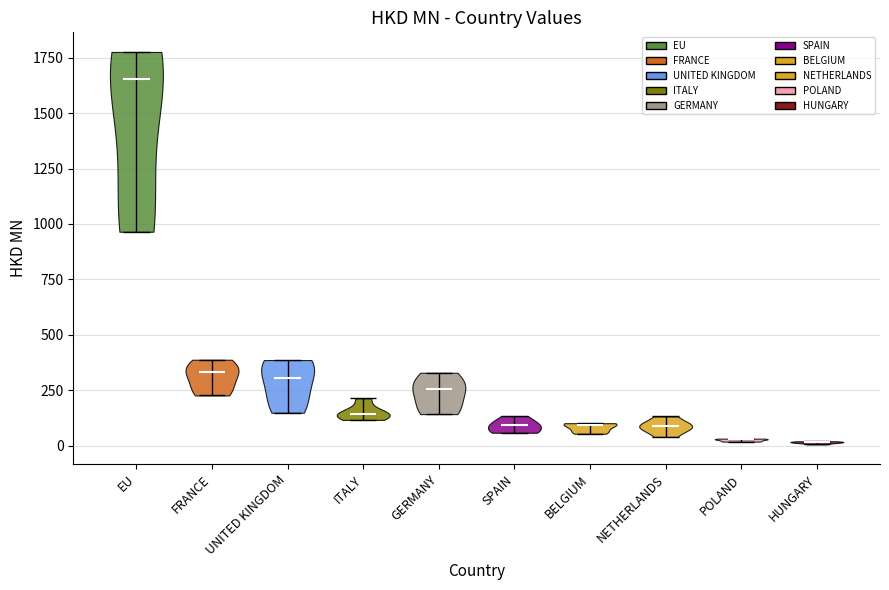

Reading left to right, read every violin against the y-axis: where its median line is, and the lowest and highest points it reaches. The values are not printed on the chart, so give them approximately, as read against the axis.

EU: median line 1650, lowest point 950, highest point 1800
FRANCE: median line 350, lowest point 250, highest point 400
UNITED KINGDOM: median line 300, lowest point 150, highest point 400
ITALY: median line 150, lowest point 100, highest point 200
GERMANY: median line 250, lowest point 150, highest point 350
SPAIN: median line 100, lowest point 50, highest point 150
BELGIUM: median line 100, lowest point 50, highest point 100
NETHERLANDS: median line 100, lowest point 50, highest point 150
POLAND: median line 50, lowest point 0, highest point 50
HUNGARY: median line 0, lowest point 0, highest point 0